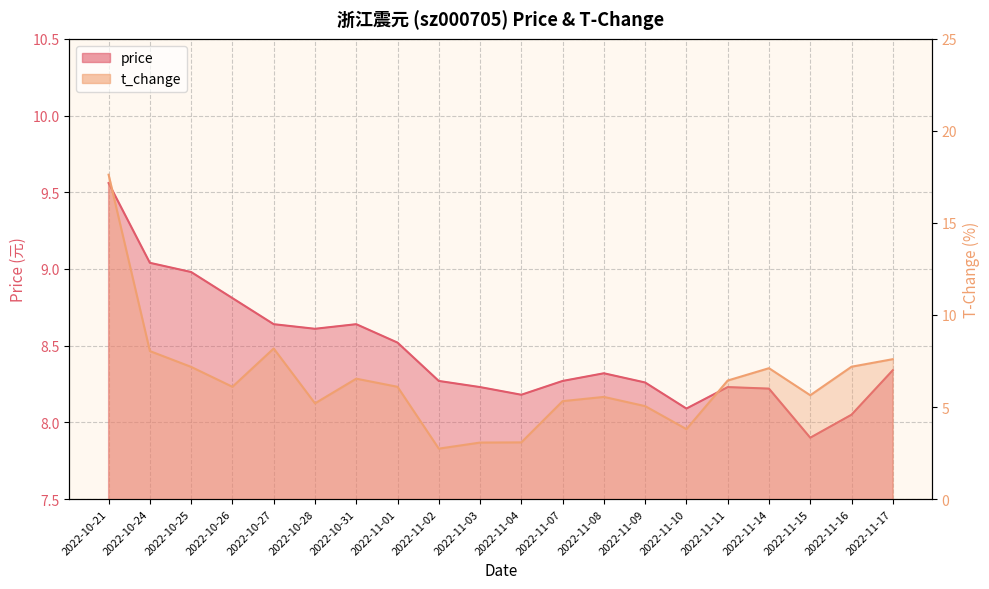

True or false: price and t_change intersect in this chart.

True